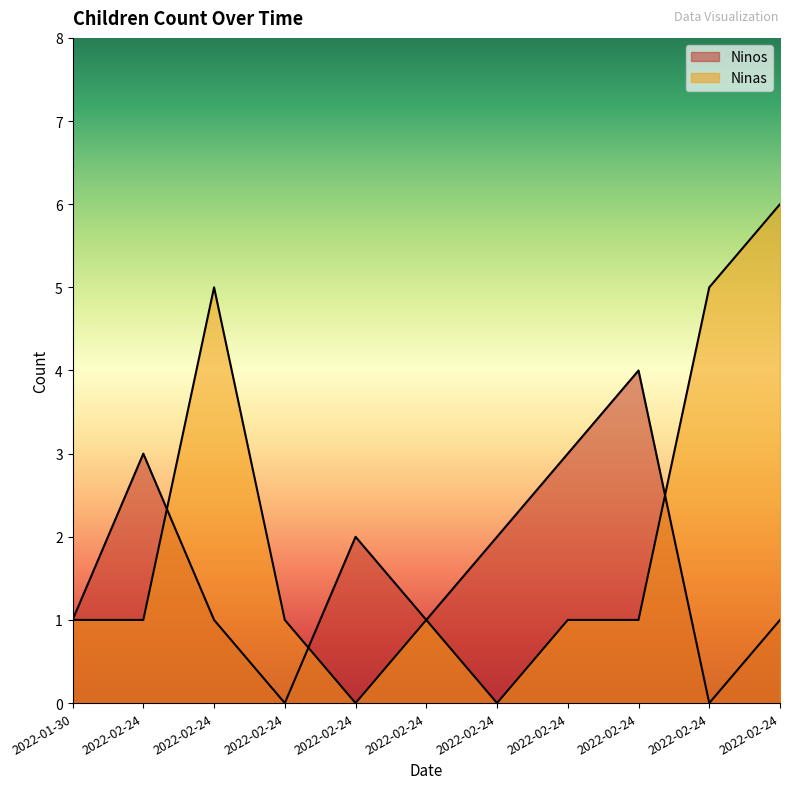

True or false: Ninas and Ninos intersect in this chart.

True